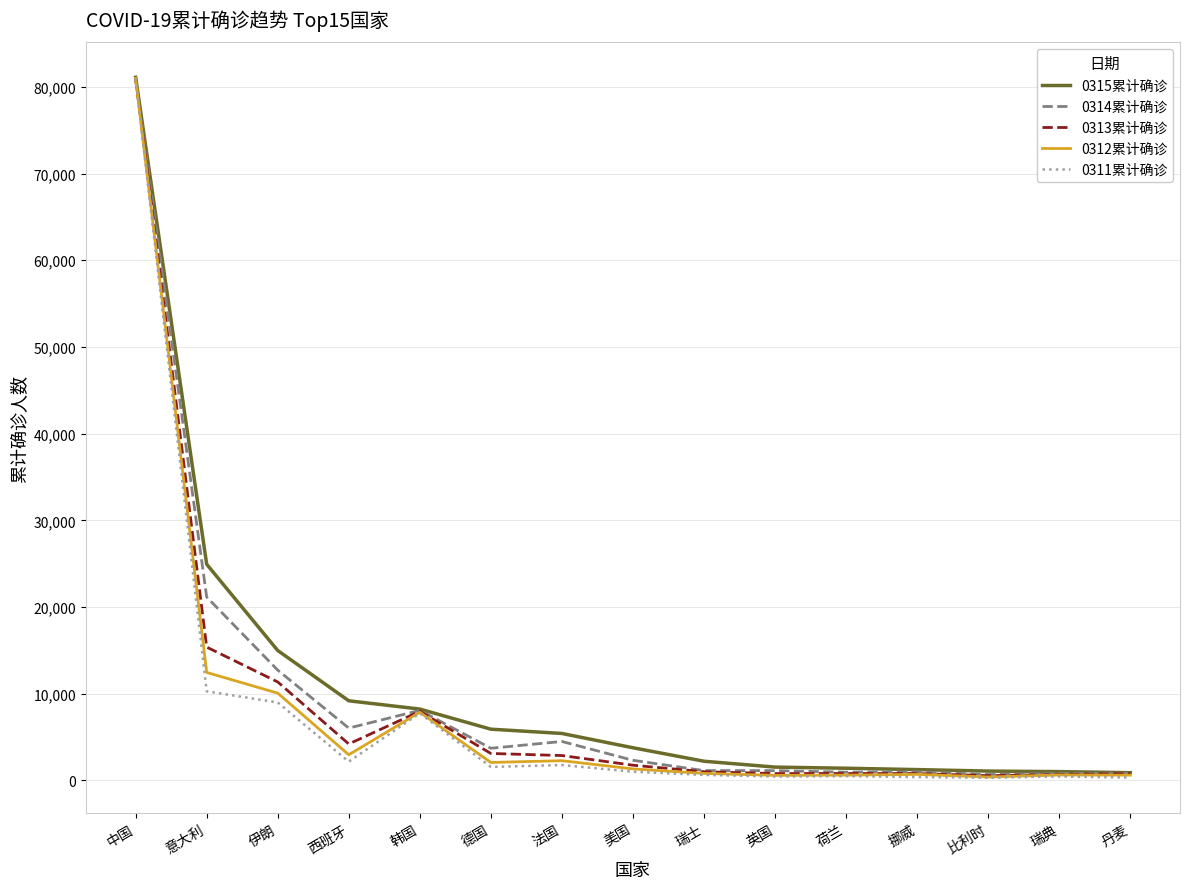

Which series has the largest range (max minus min)?

0311累计确诊